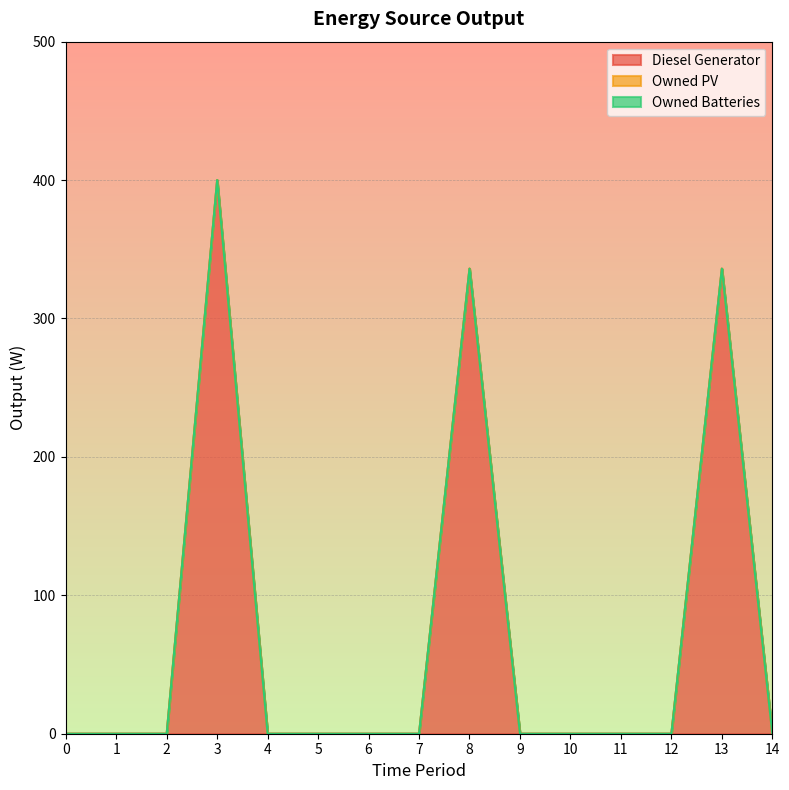

What are all the series names shown in the legend?

Diesel Generator, Owned PV, Owned Batteries